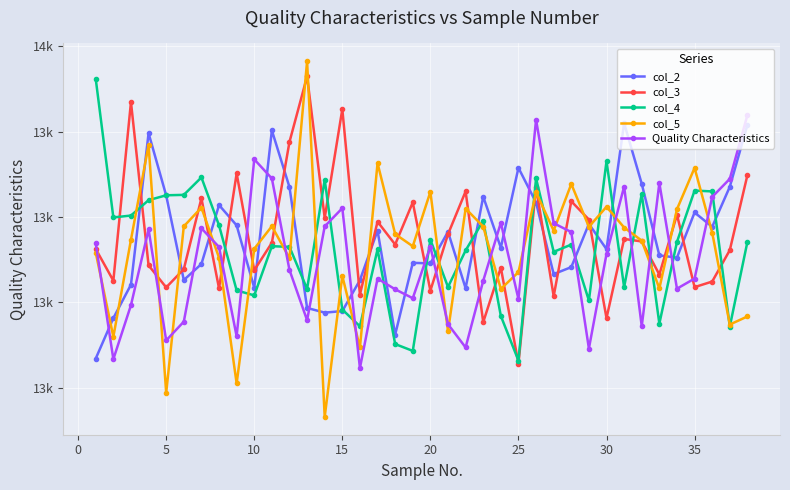

What are all the series names shown in the legend?

col_2, col_3, col_4, col_5, Quality Characteristics